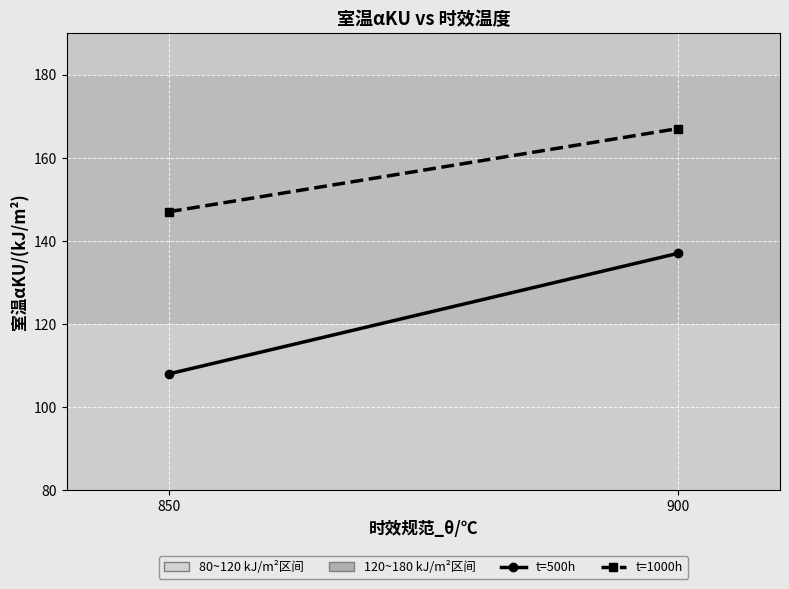

Which series has the largest range (max minus min)?

t=500h